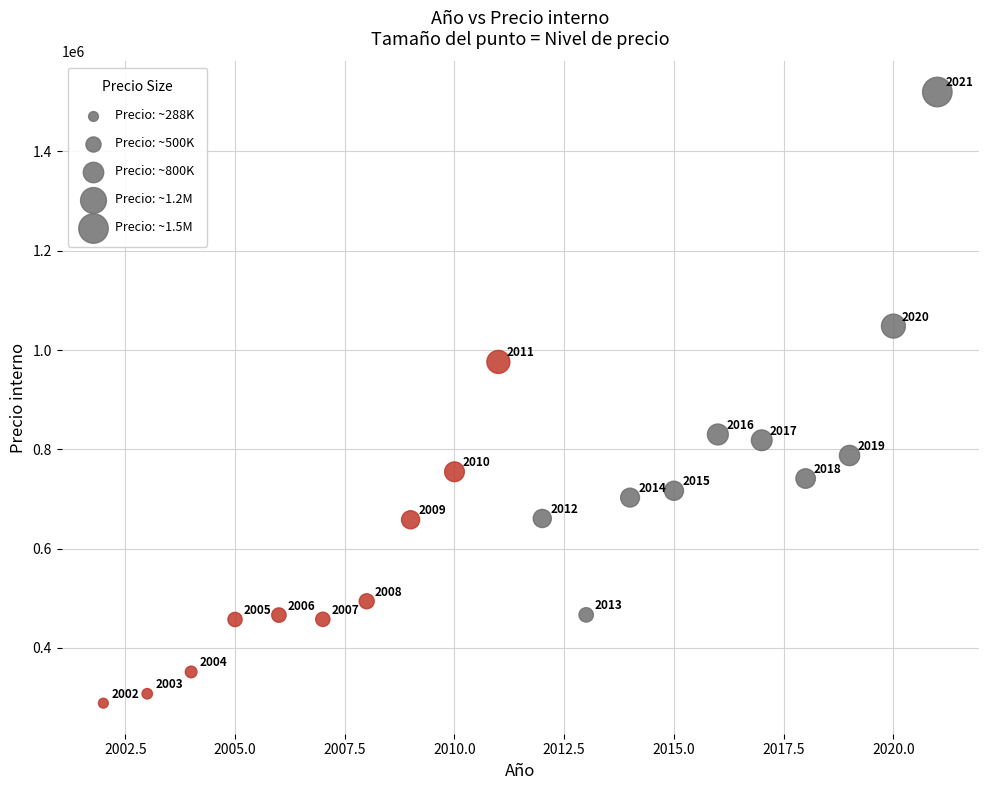

What is the range of Y values (max minus min)?

1231326.7